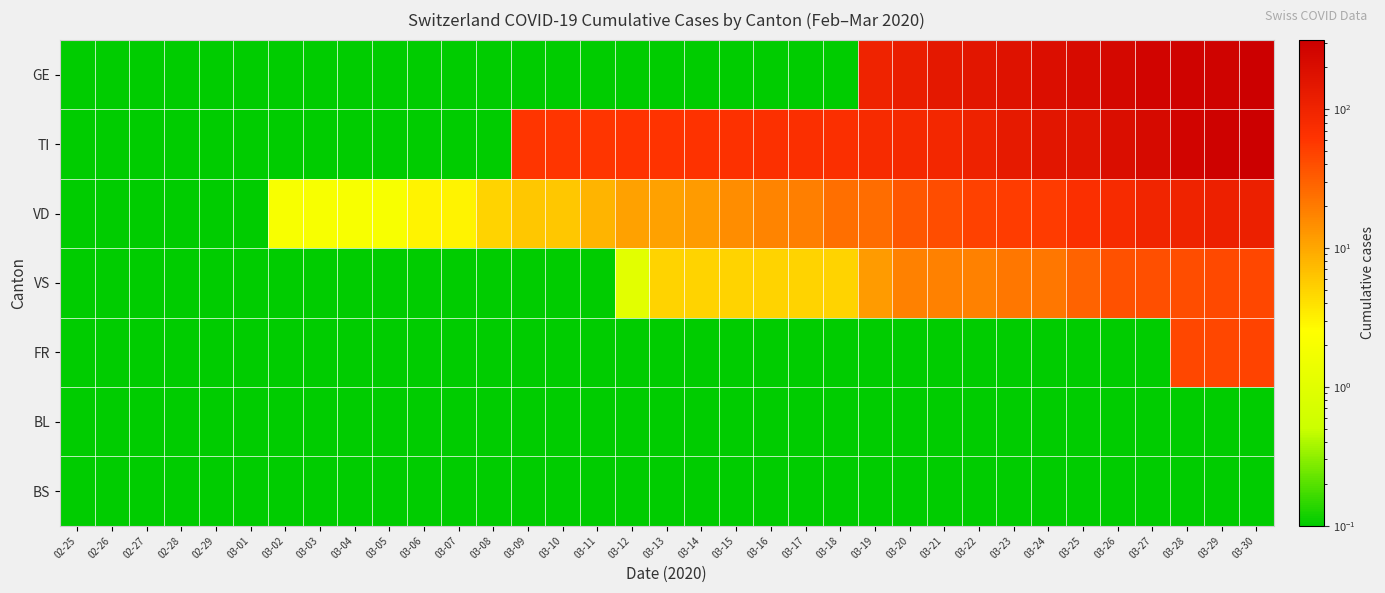

How many data points does each series have?

35